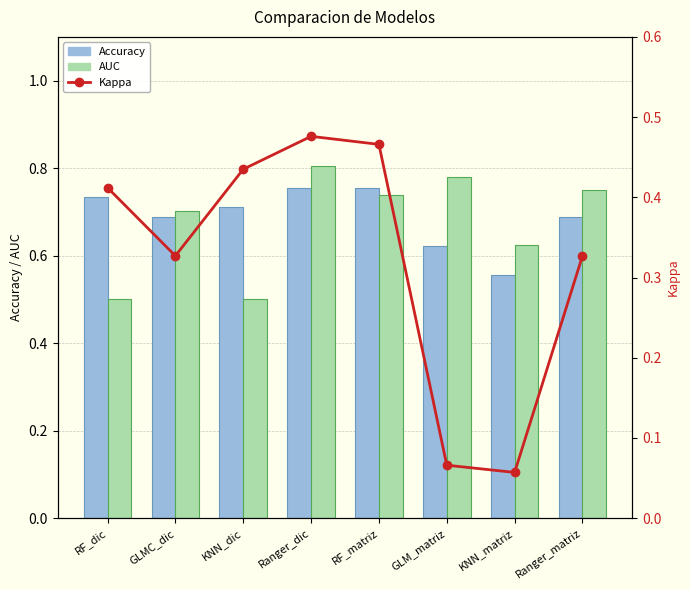

What is the difference between the highest and lowest values at Ranger_dic?

0.3